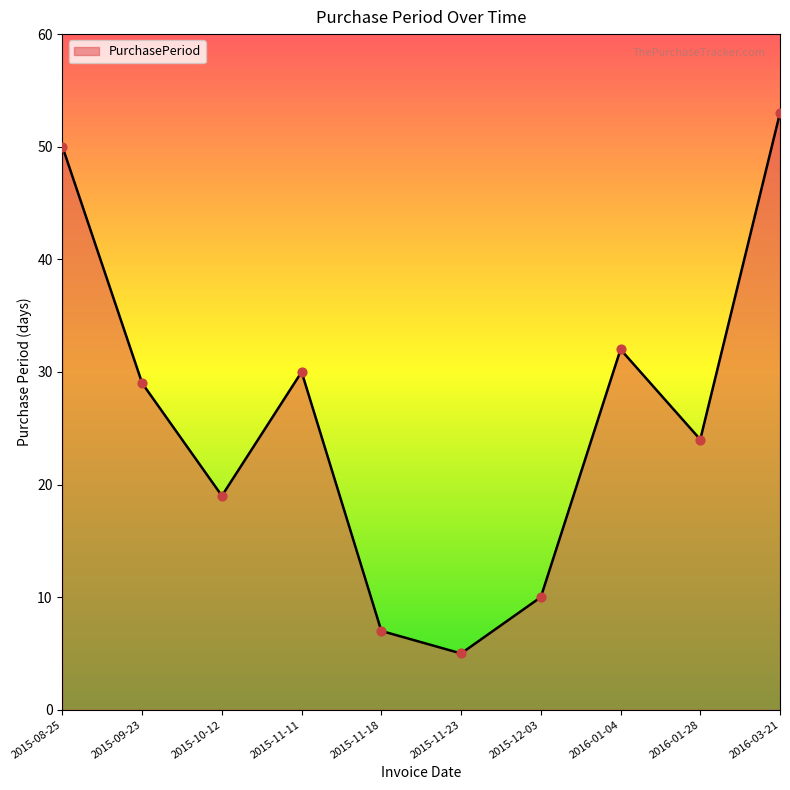

Which has a higher value, 2015-09-23 or 2015-08-25?

2015-08-25